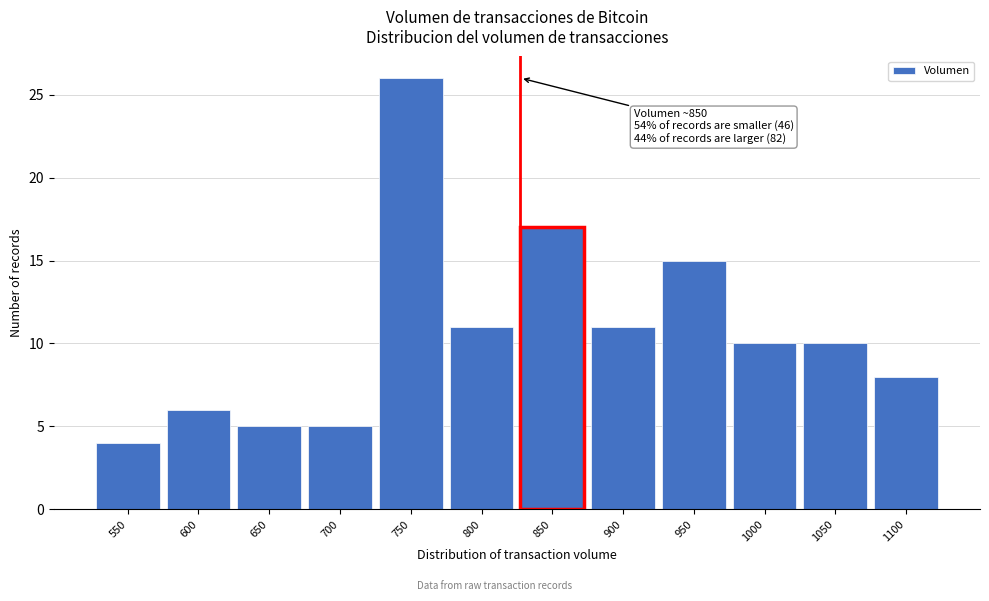

Reading right to left, transcribe all the data shown in this chart.

1100=8	1050=10	1000=10	950=15	900=11	850=17	800=11	750=26	700=5	650=5	600=6	550=4